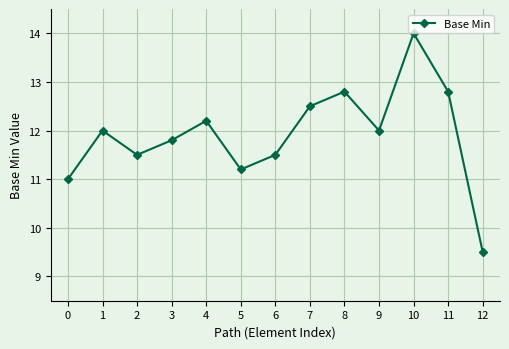

Reading left to right, transcribe all the data shown in this chart.

0=11.0	1=12.0	2=11.5	3=11.8	4=12.2	5=11.2	6=11.5	7=12.5	8=12.8	9=12.0	10=14.0	11=12.8	12=9.5